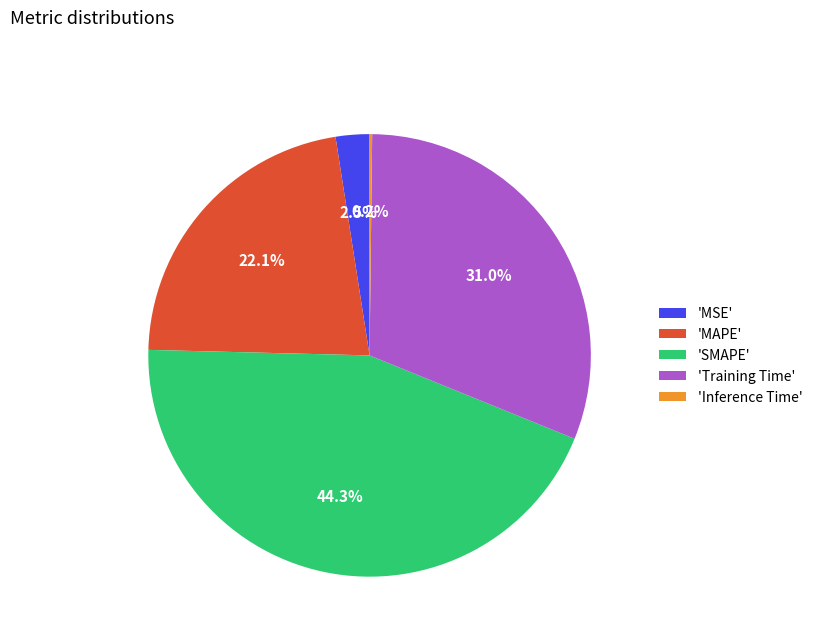

Is there any slice that represents more than half of the pie?

No